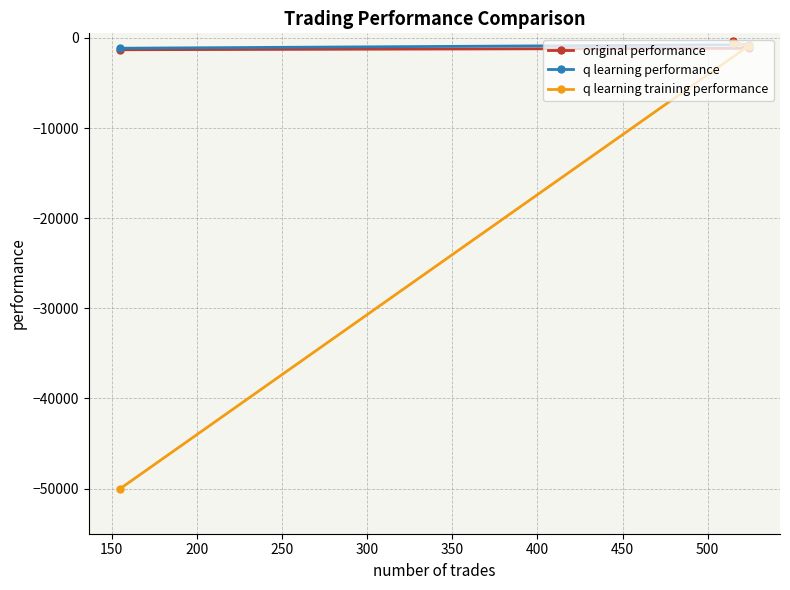

What is the smallest value displayed?

-50000.0